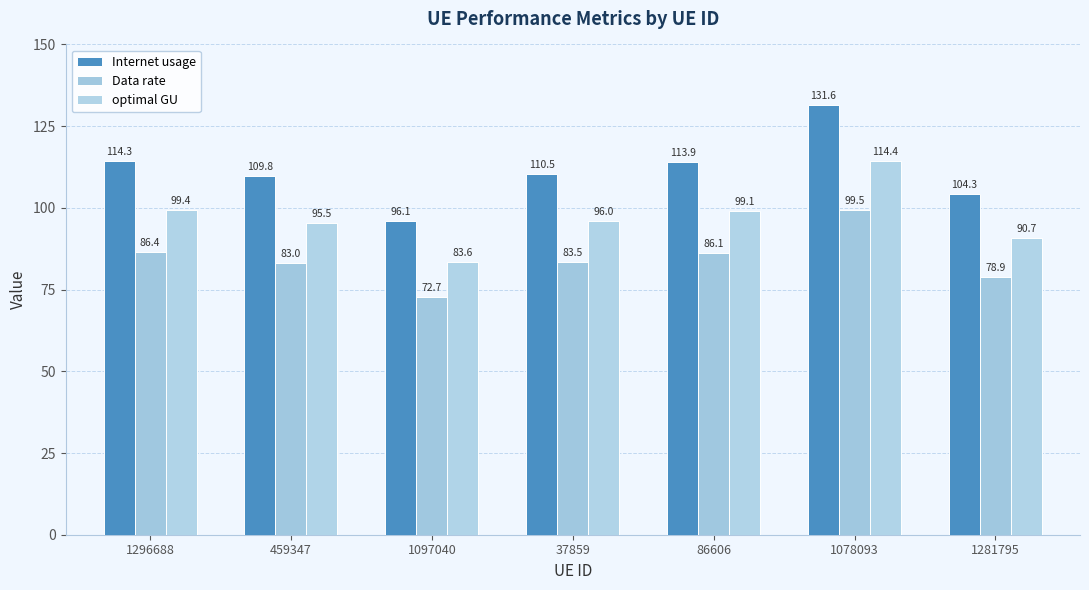

At which label does Data rate reach its minimum?

1097040